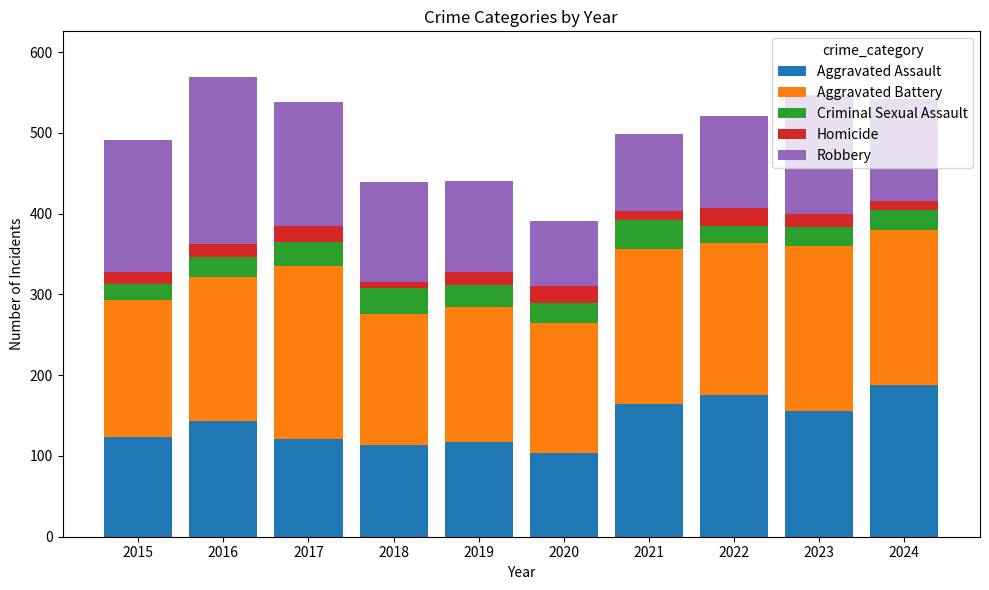

What is the total value across all series at 2022?

521